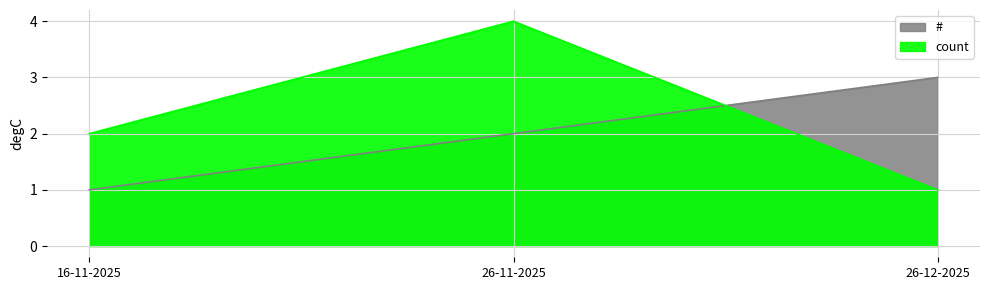

Where does the # series first go above 2?

26-12-2025